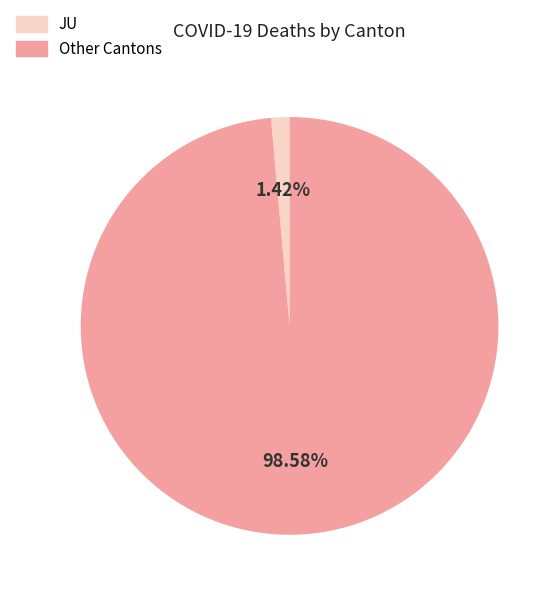

Is there a majority slice in this chart?

Yes